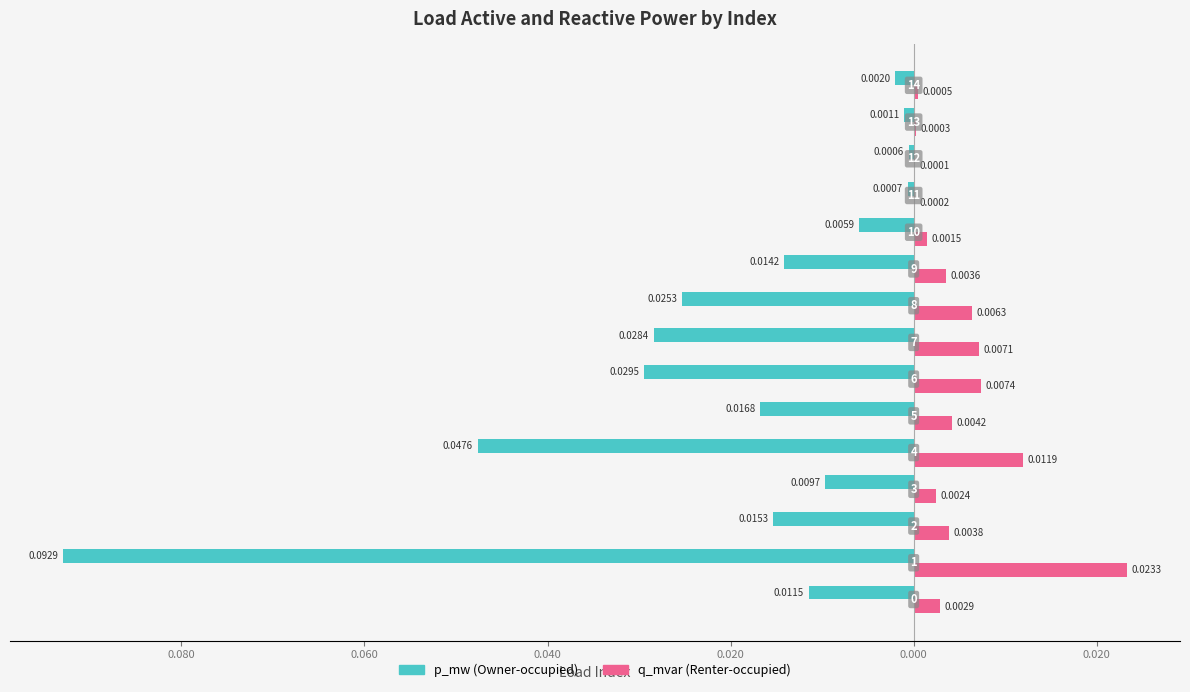

Is it true that q_mvar equals 0.0 at 12?

False